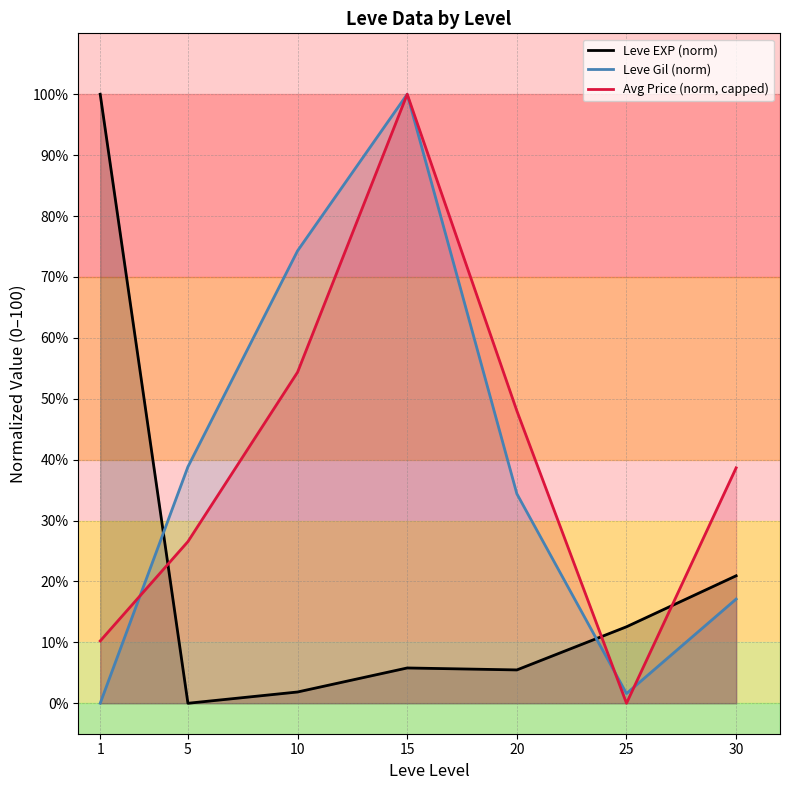

Which series changed the most between 1 and 5?

Leve EXP (norm)